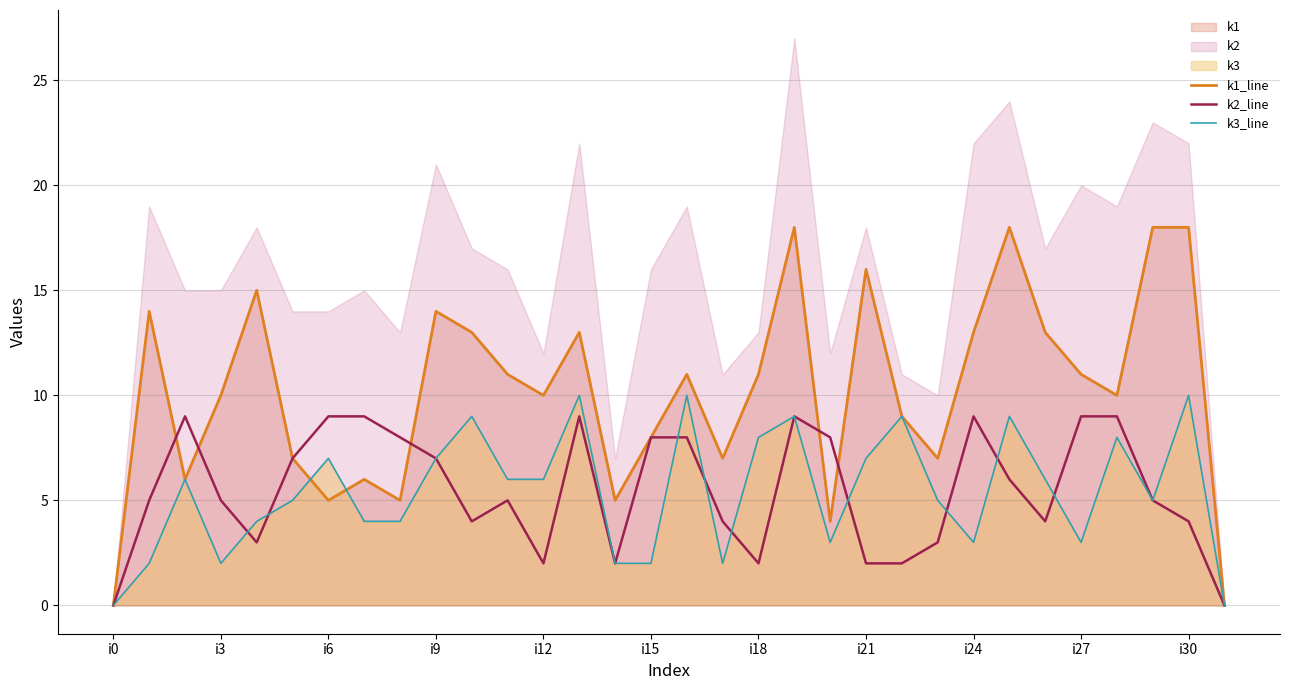

What is the highest value of the k1_line series?

18